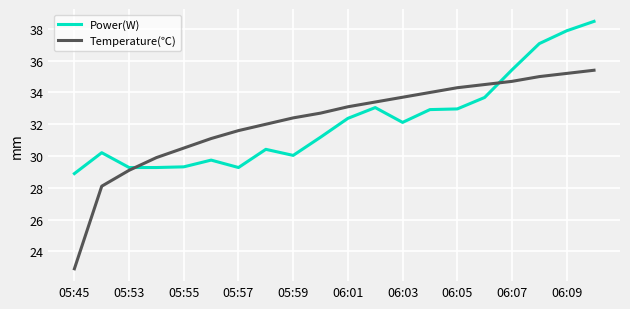

What is the difference between the maximum and minimum values in the Power(W) series?

9.6